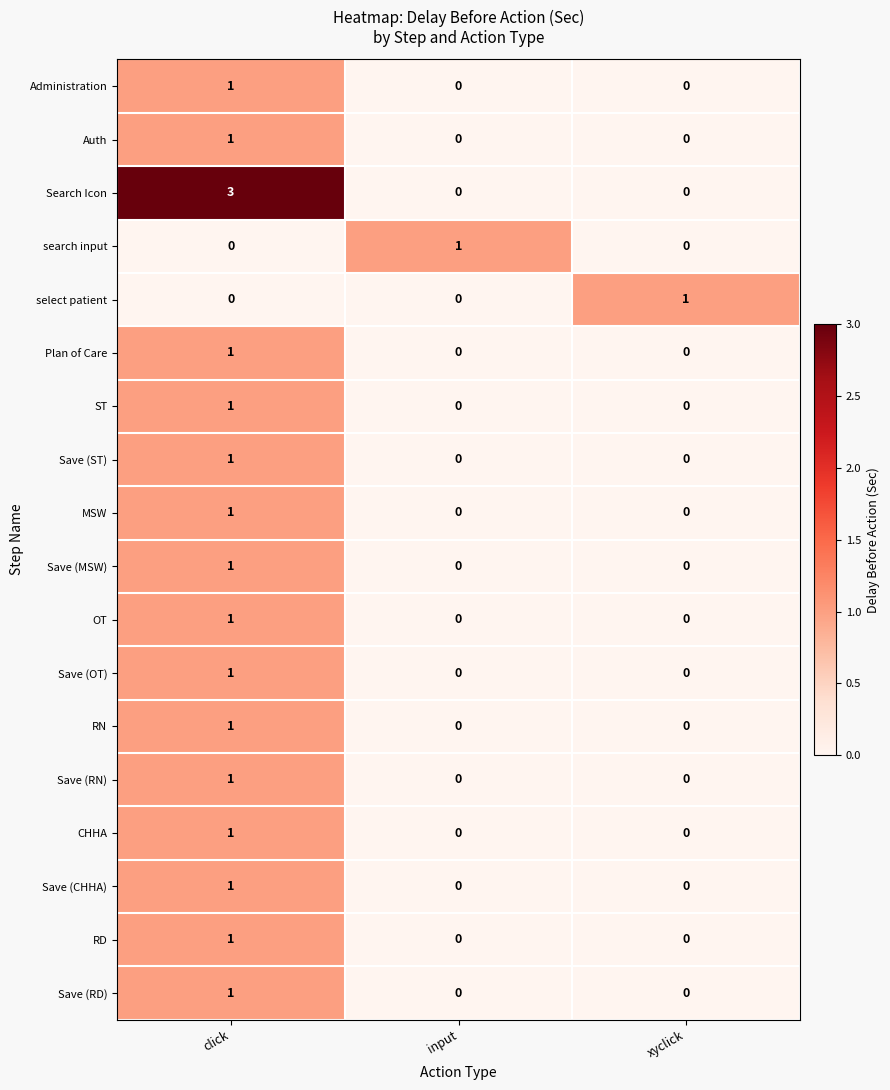

Is it true that Administration equals 0 at input?

True